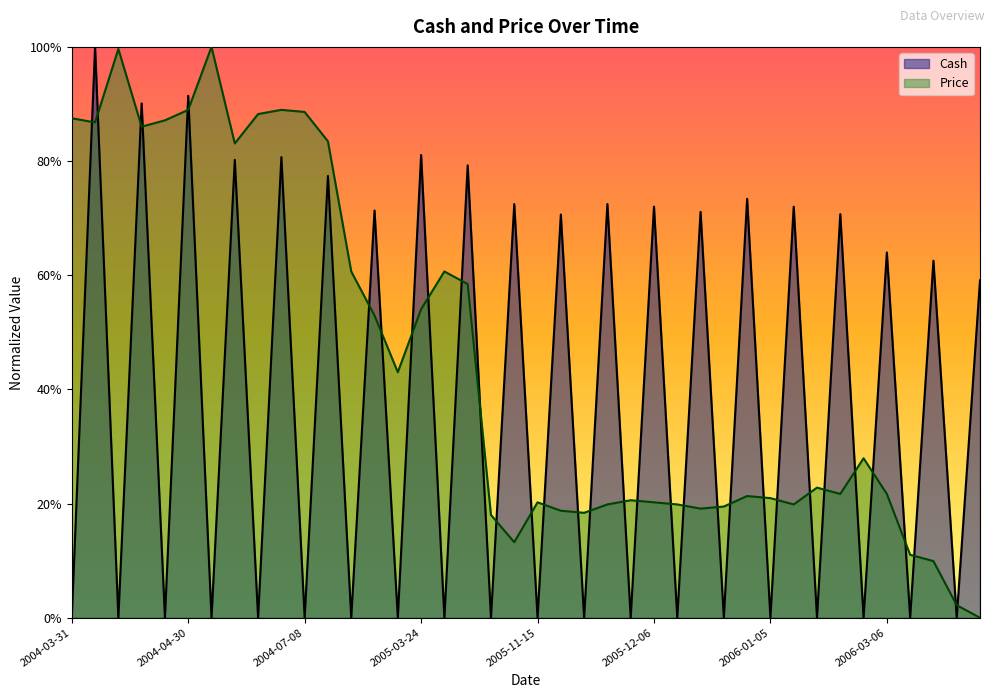

How many lines are shown in the chart?

2